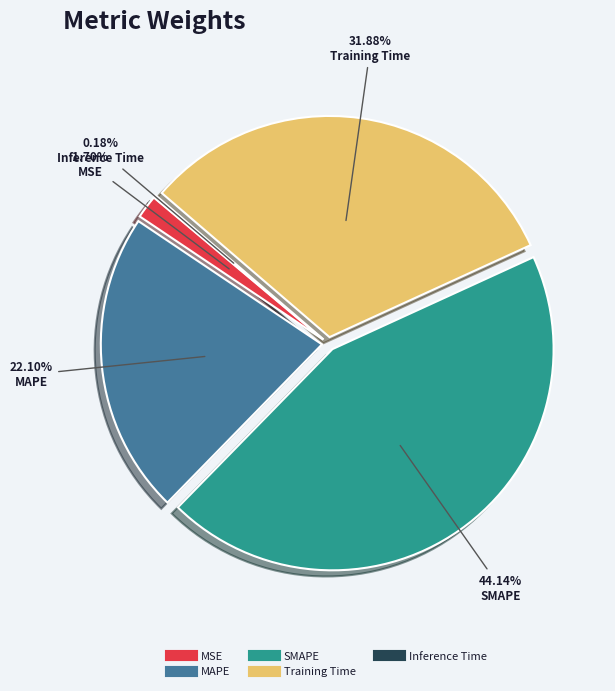

Is there any slice that represents more than half of the pie?

No